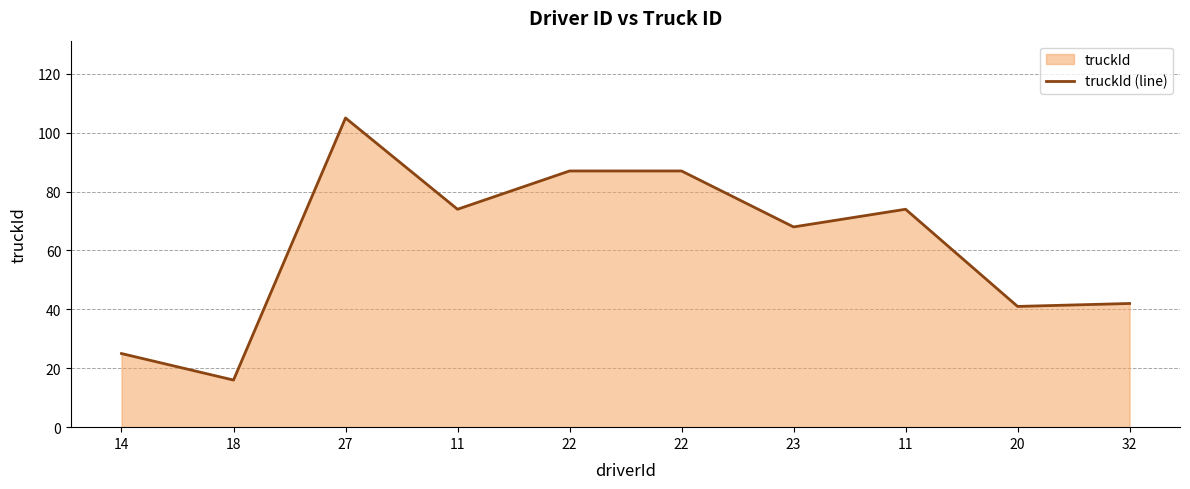

How many data points are above 74?

3